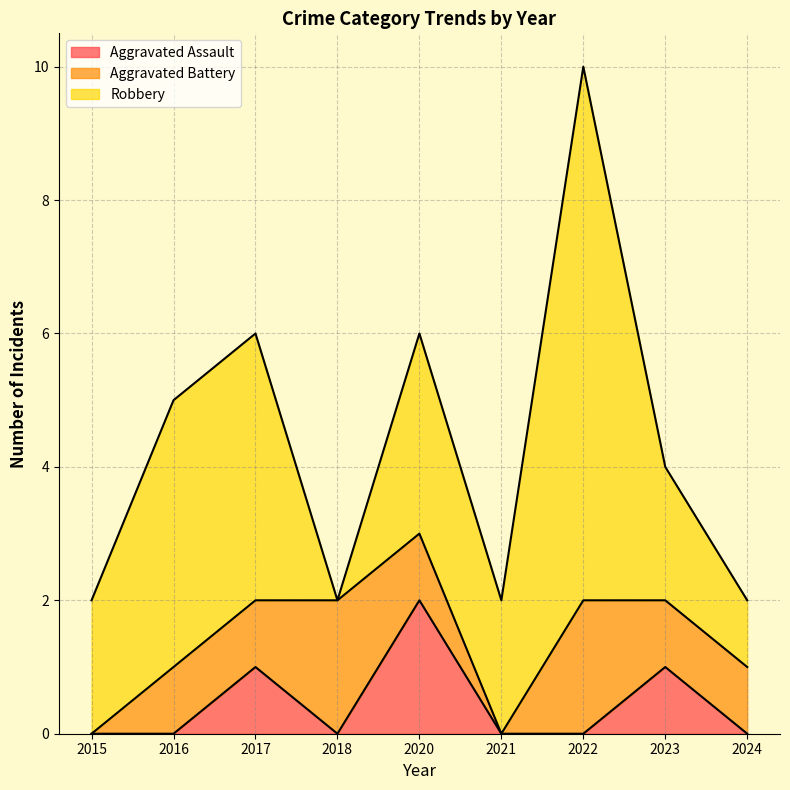

Rank the series at 2024 from highest to lowest value.

Aggravated Battery, Robbery, Aggravated Assault